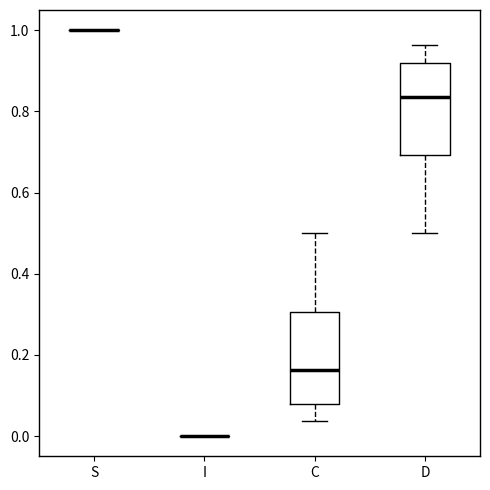

Reading left to right, read every box against the y-axis: the position of its median line, the range the box covers, and the ends of its whiskers. The values are not printed on the chart, so give them approximately, as read against the axis.

S: box collapsed to a line at 1.00, whiskers 1.00 to 1.00
I: box collapsed to a line at 0.00, whiskers 0.00 to 0.00
C: median 0.16, box 0.08 to 0.30, whiskers 0.04 to 0.50
D: median 0.84, box 0.70 to 0.92, whiskers 0.50 to 0.96